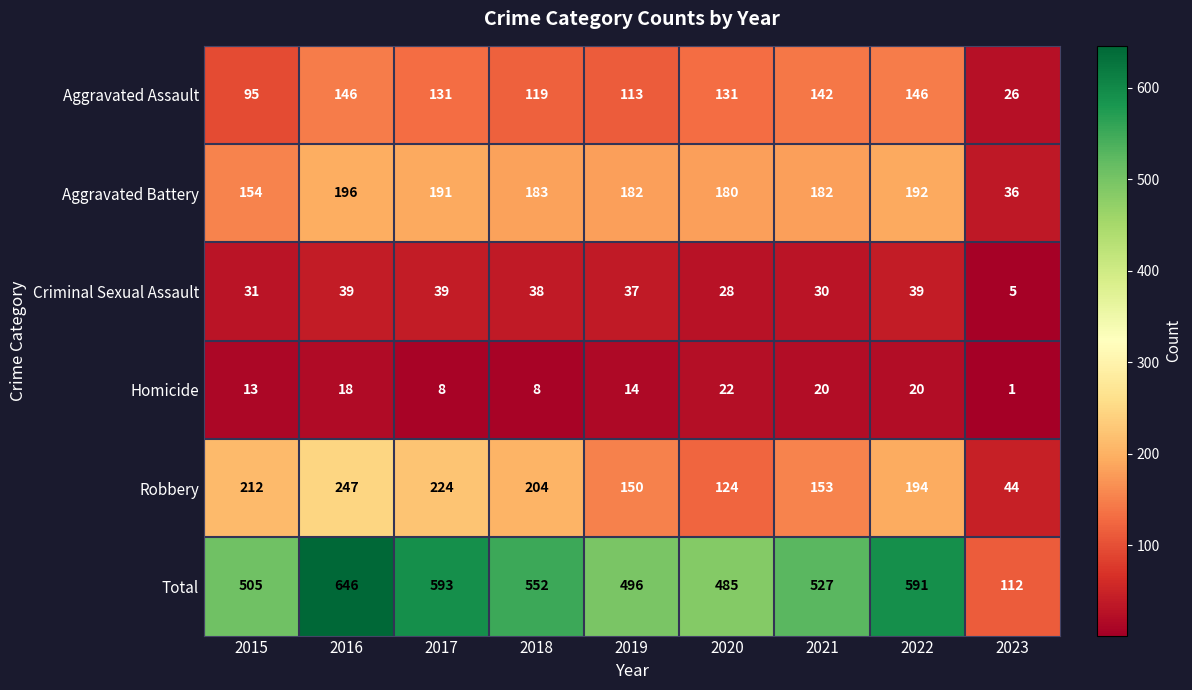

What is the minimum value shown in the chart?

1